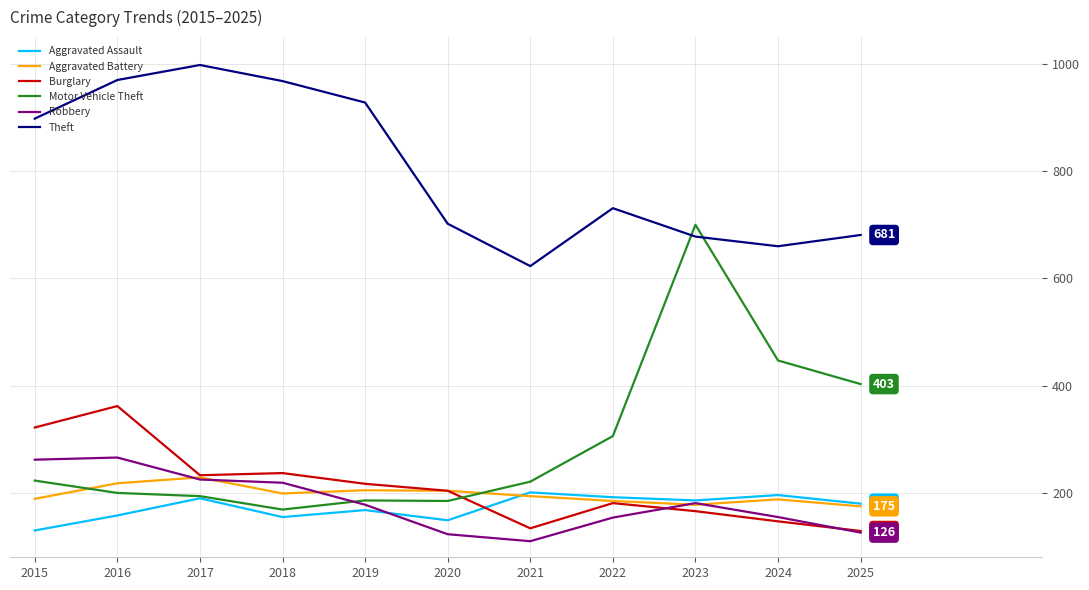

The Burglary series shows 322 at 2015. True or false?

True